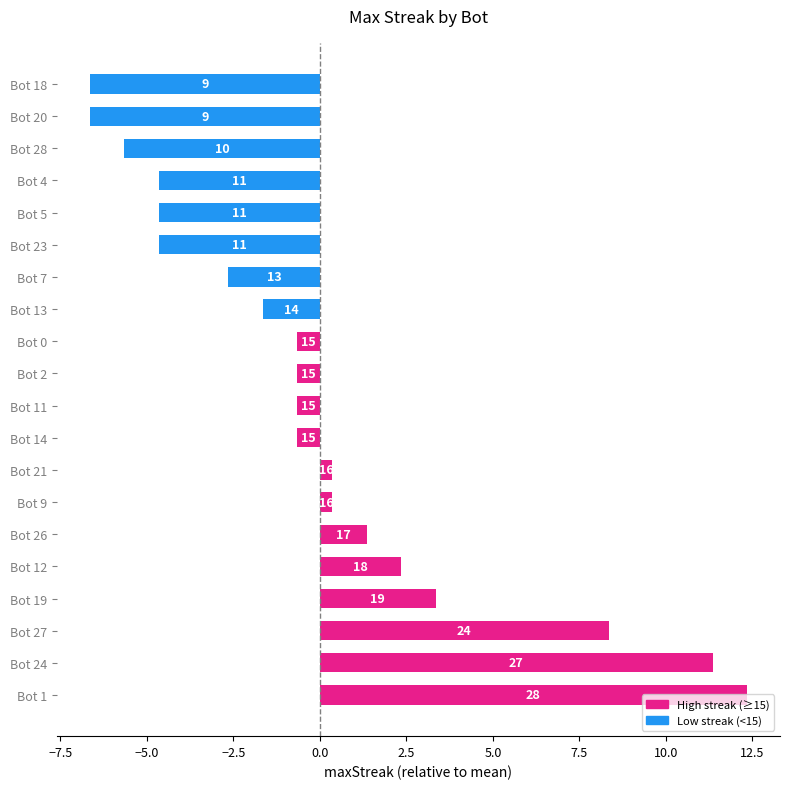

Does the chart contain stacked bars?

No